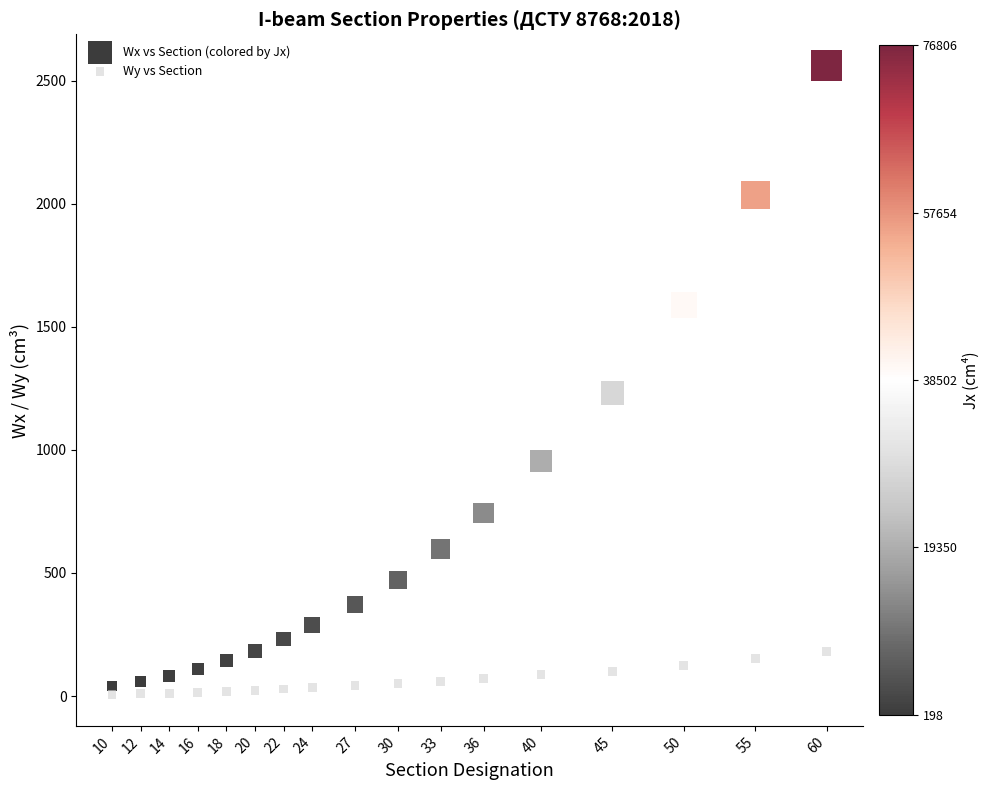

Which series reaches the maximum Y coordinate?

Wx vs Section (colored by Jx)